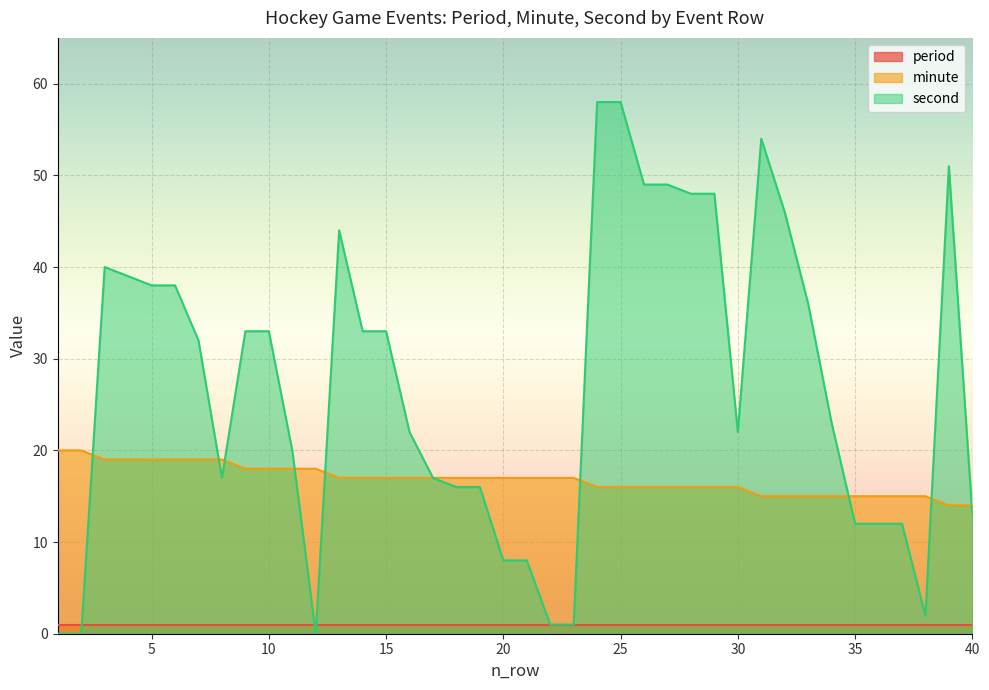

Which series has the largest range (max minus min)?

second